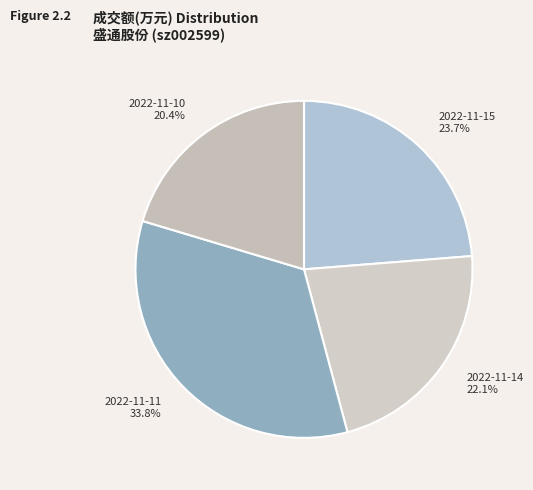

What is the smallest slice in the pie chart?

2022-11-10